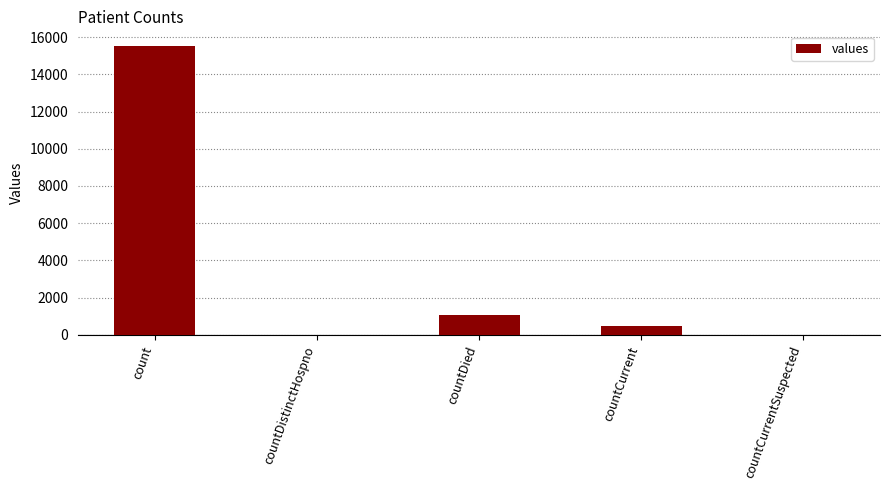

Count the number of data series in this chart.

1